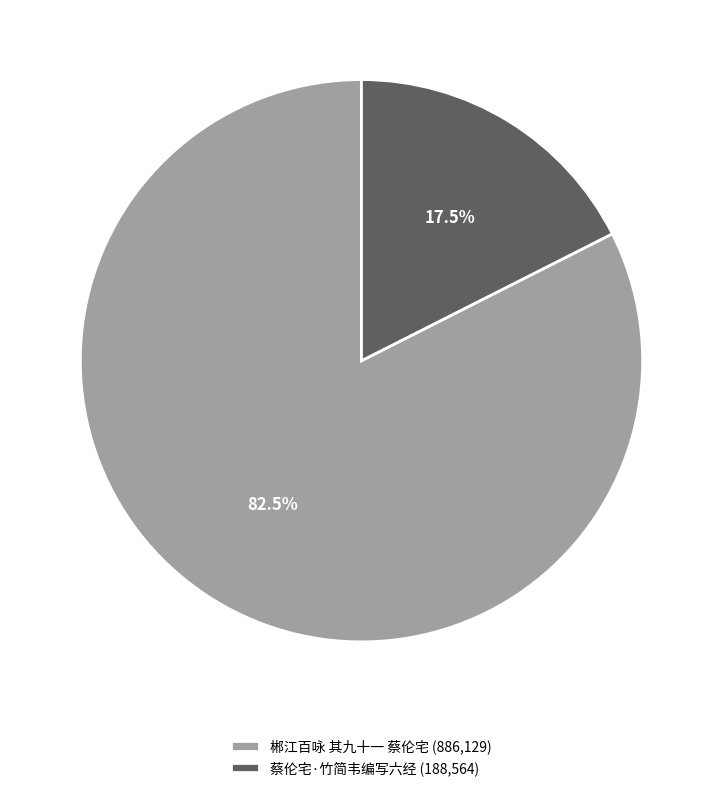

True or false: 蔡伦宅·竹简韦编写六经 accounts for 12% of the total.

False